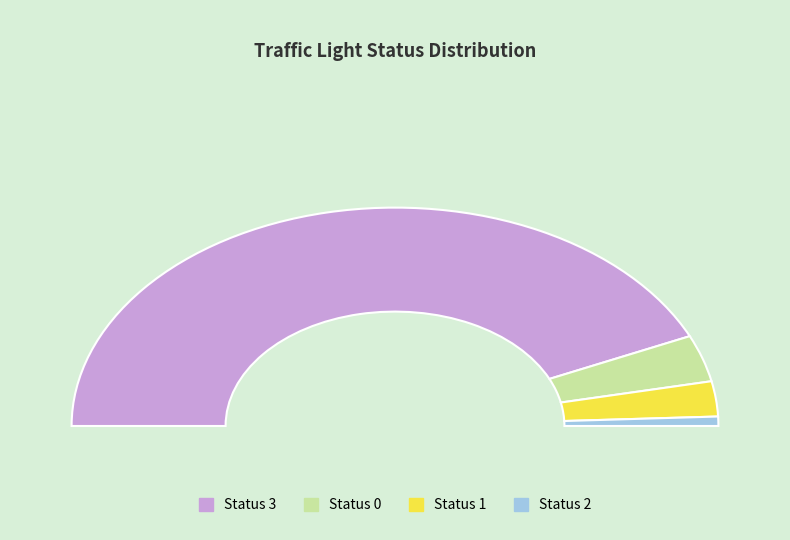

True or false: 0 accounts for 1% of the total.

False